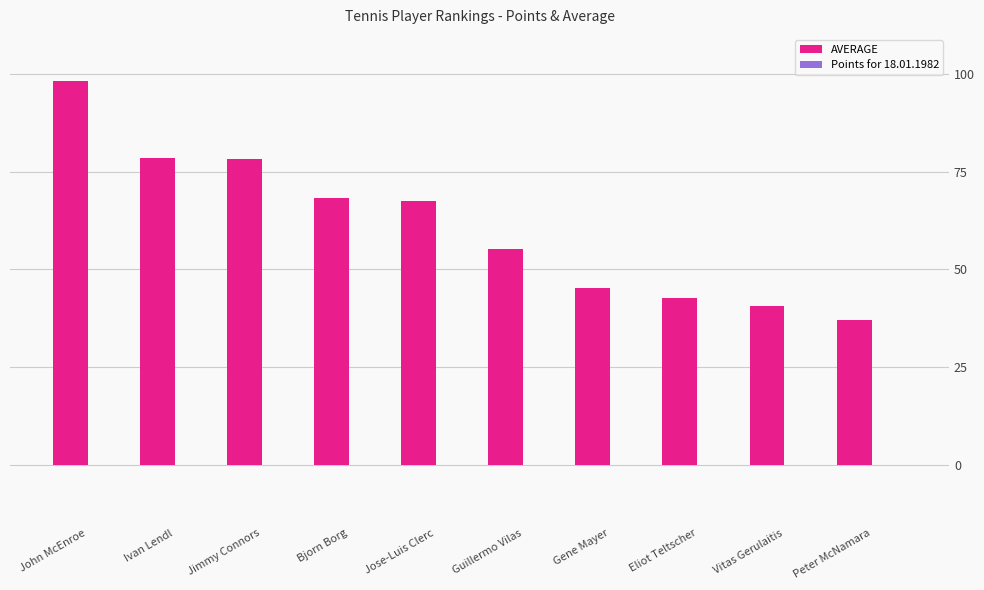

What is the label of the 8th bar from the left?

Eliot Teltscher